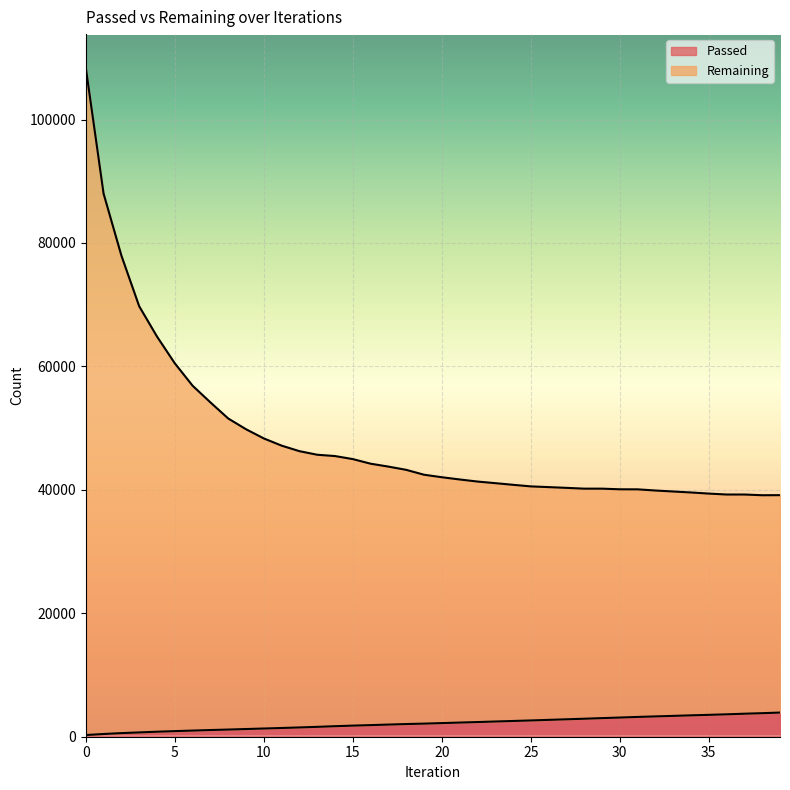

What is the minimum value shown in the chart?

271